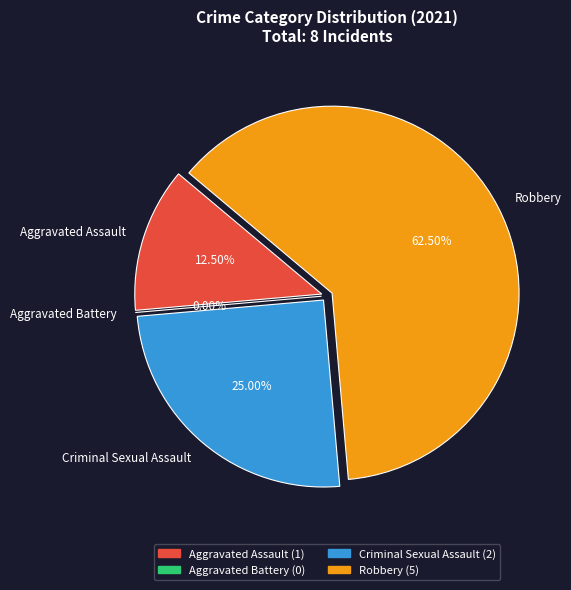

Between Aggravated Assault and Criminal Sexual Assault, which is larger?

Criminal Sexual Assault